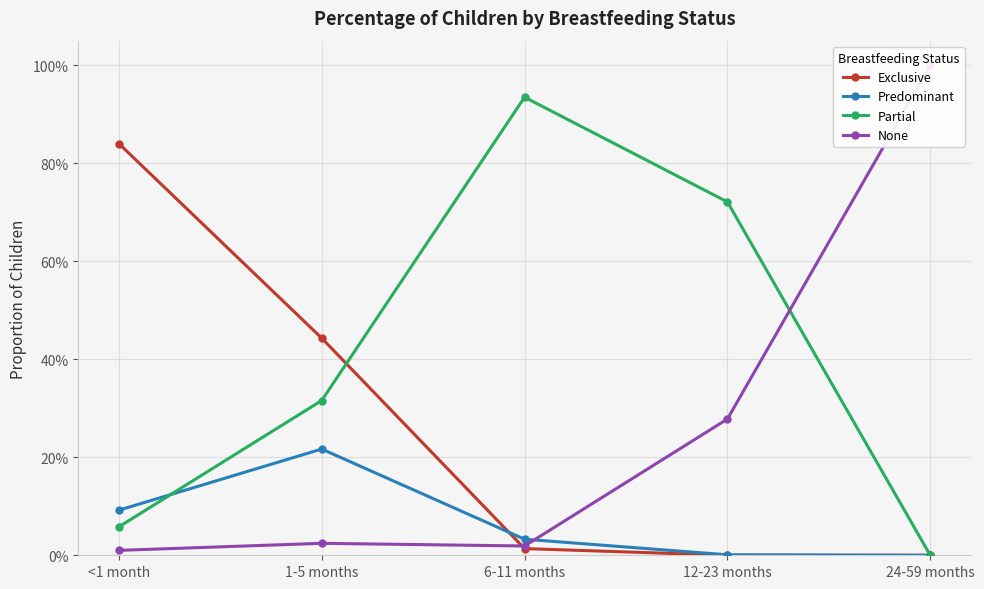

At 24-59 months, list the series in order from smallest to largest.

Exclusive, Predominant, Partial, None